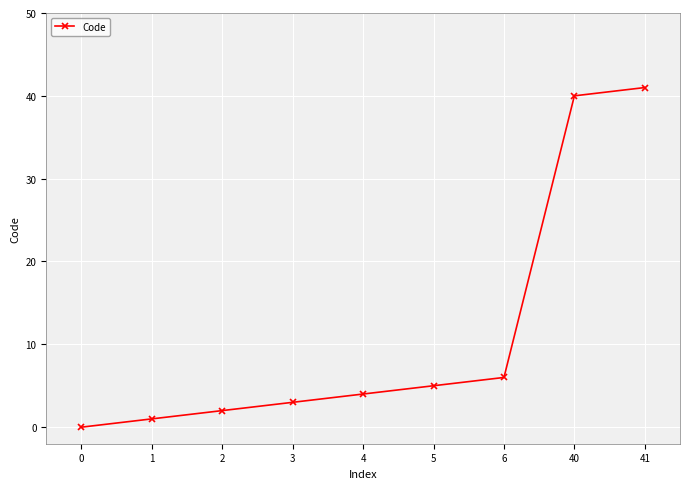

How many lines are shown in the chart?

1